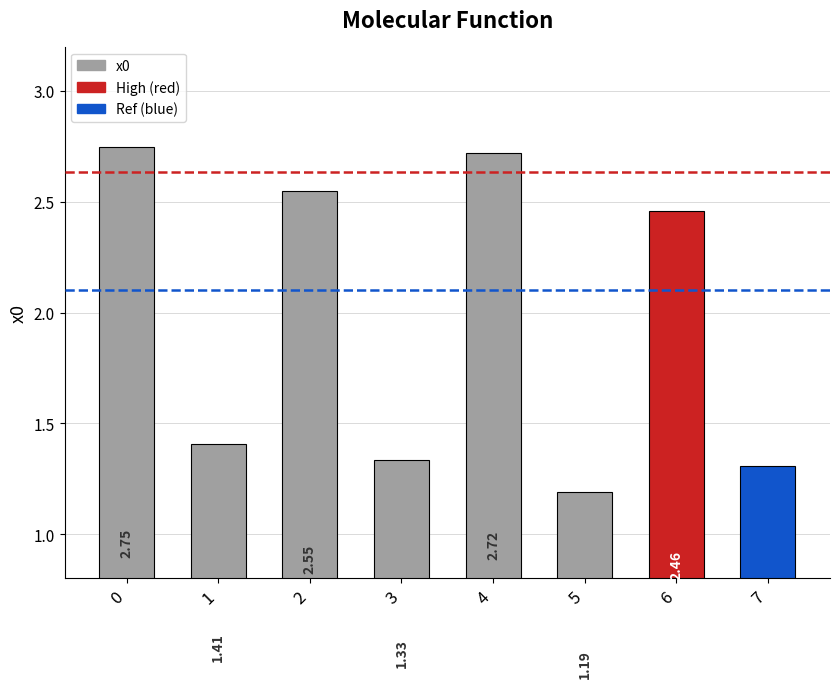

Approximately how many times larger is the value at 2 compared to 7?

1.9